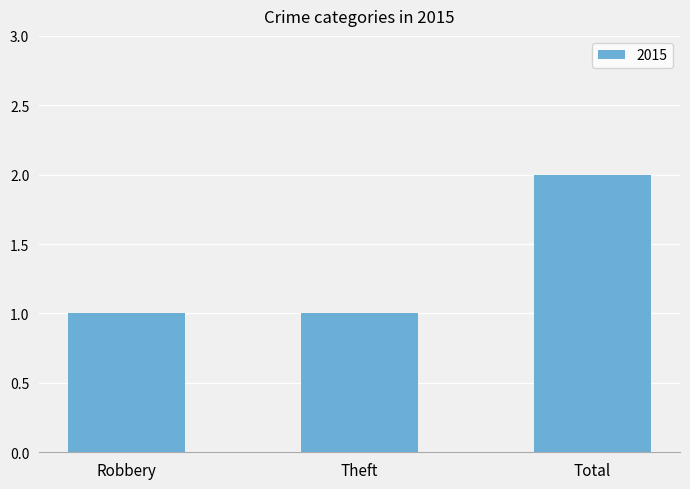

The chart shows a value of 1 at Robbery. True or false?

True